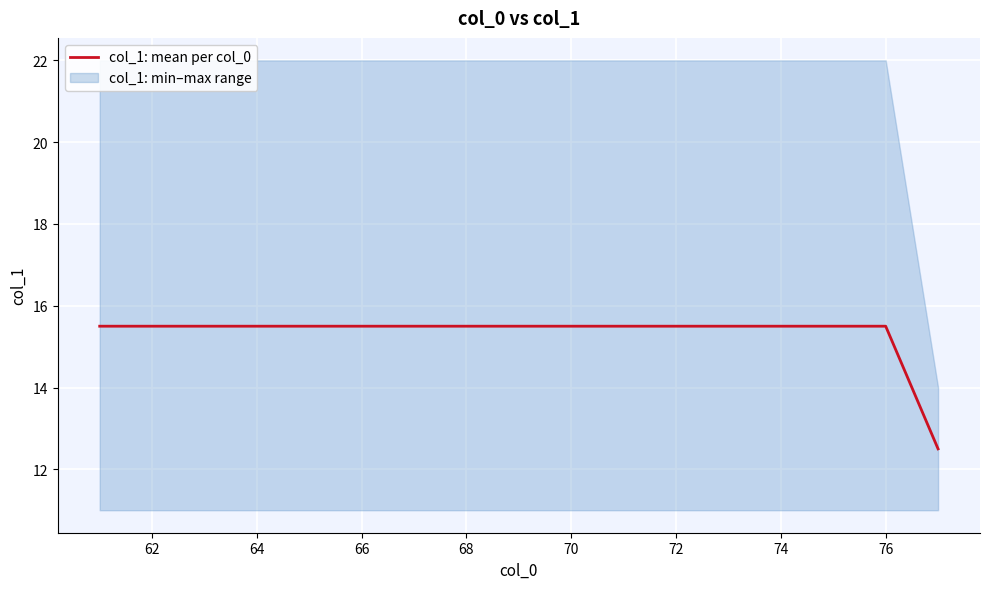

What is the maximum value for col_1: mean per col_0?

15.5